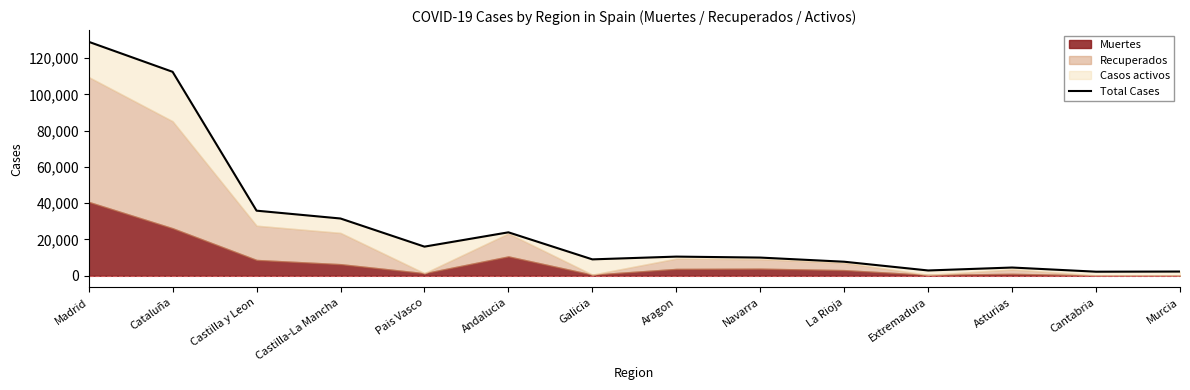

True or false: the data shows 23954 at Andalucia.

True